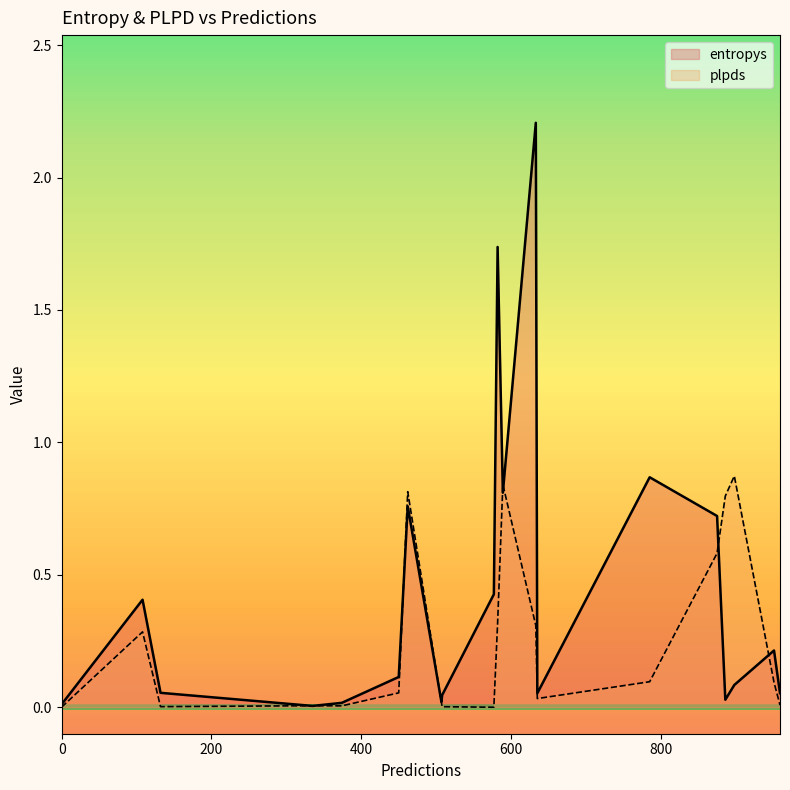

Reading right to left, extract all data points from this chart.

entropys: 635=0.1	462=0.8	898=0.1	875=0.7	508=0.0	886=0.0	450=0.1	633=2.2	785=0.9	132=0.1	577=0.4	108=0.4	507=0.0	589=0.8	582=1.7	335=0.0	951=0.2	0=0.0	959=0.1	374=0.0
plpds: 635=0.0	462=0.8	898=0.9	875=0.6	508=0.0	886=0.8	450=0.1	633=0.3	785=0.1	132=0.0	577=-0.0	108=0.3	507=0.0	589=0.8	582=0.3	335=0.0	951=0.1	0=0.0	959=0.0	374=0.0